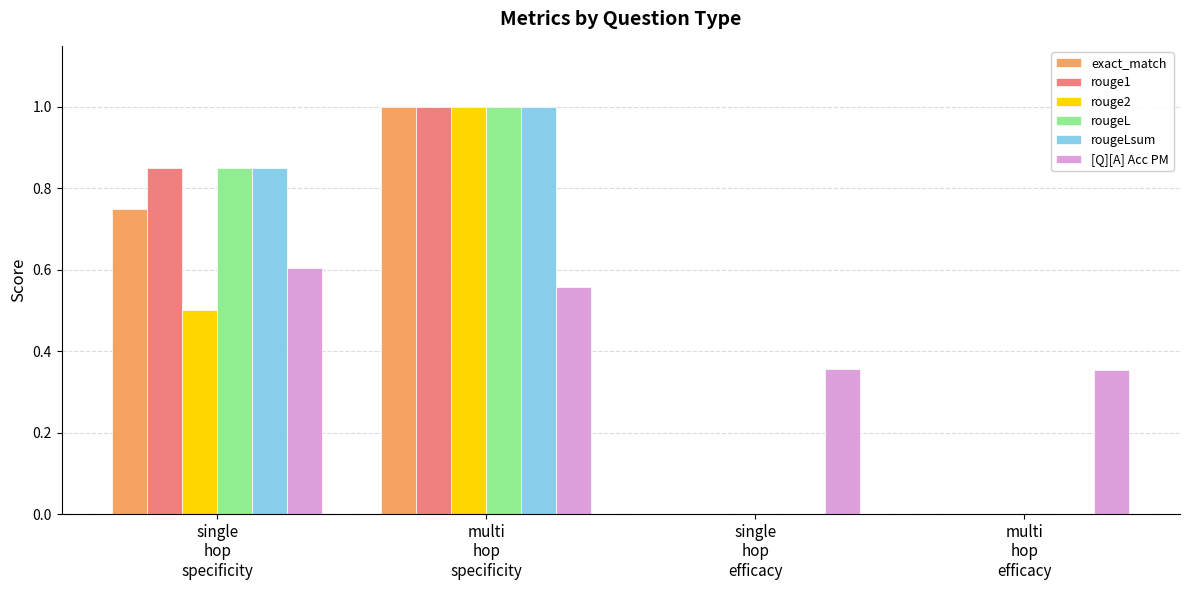

What is the highest value of the exact_match series?

1.0